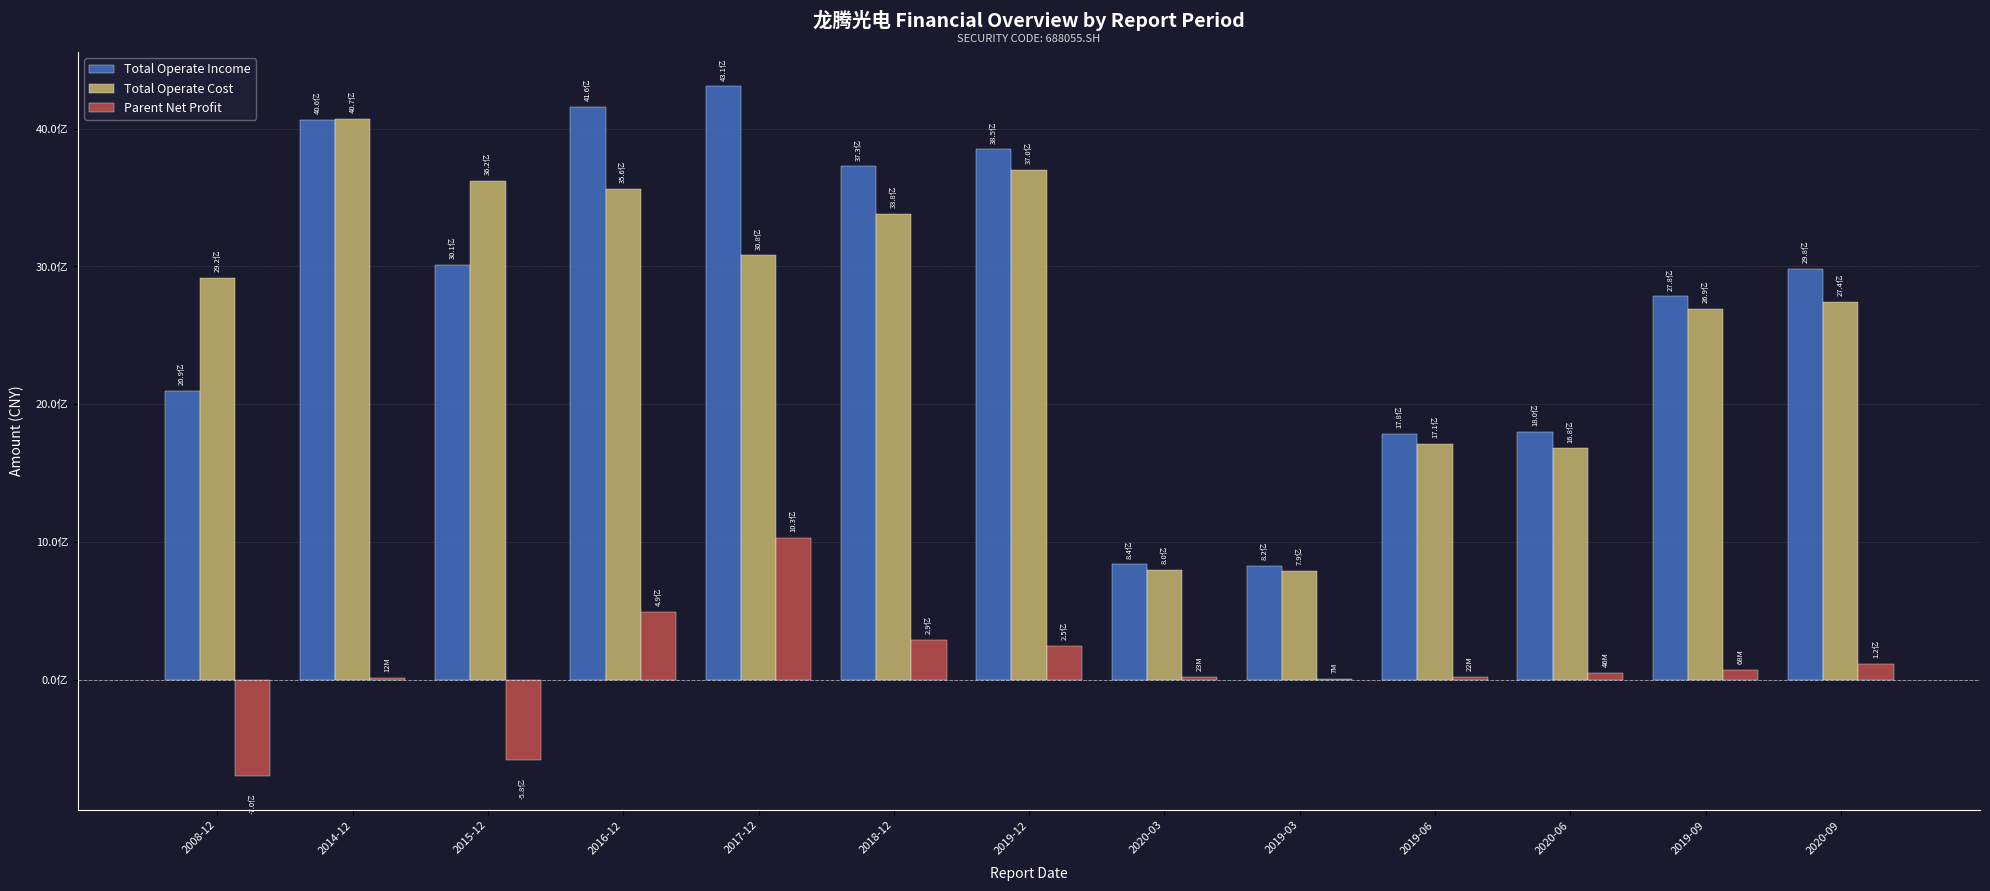

Are the bars horizontal?

No